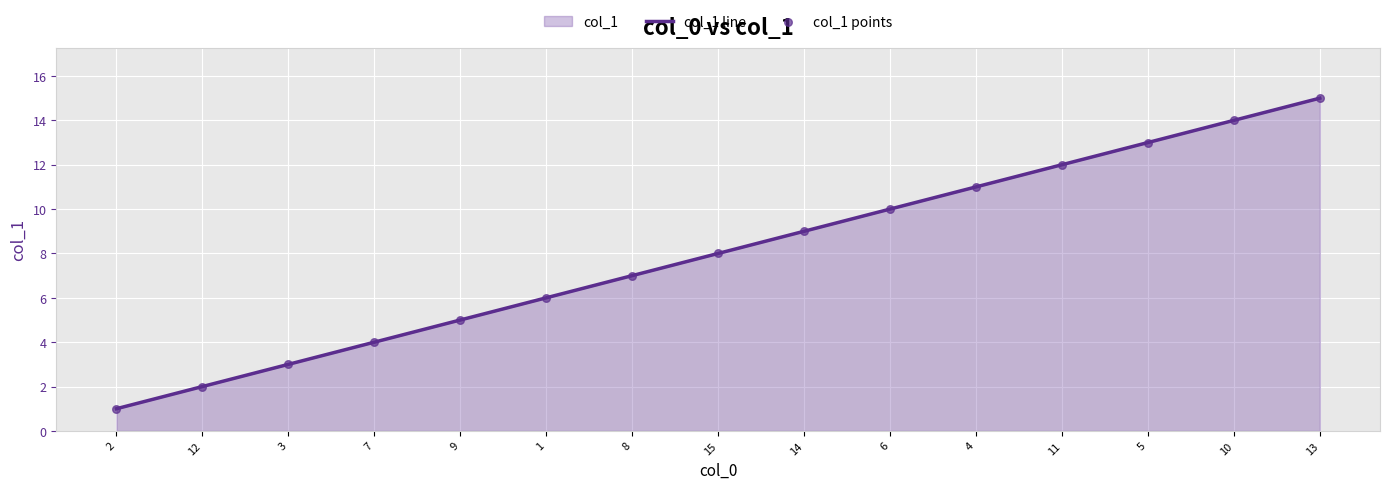

Which series reaches the minimum Y coordinate?

col_1 line